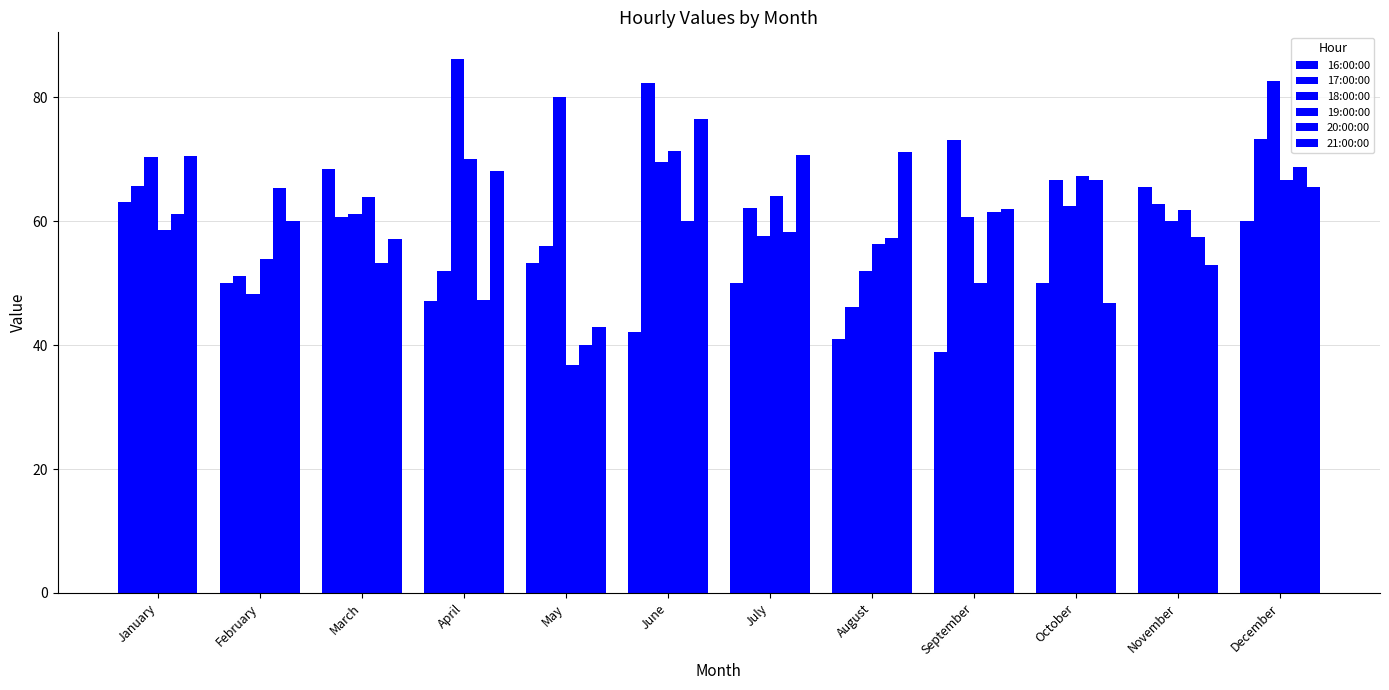

What is the difference between the maximum and minimum values in the 20:00:00 series?

28.8